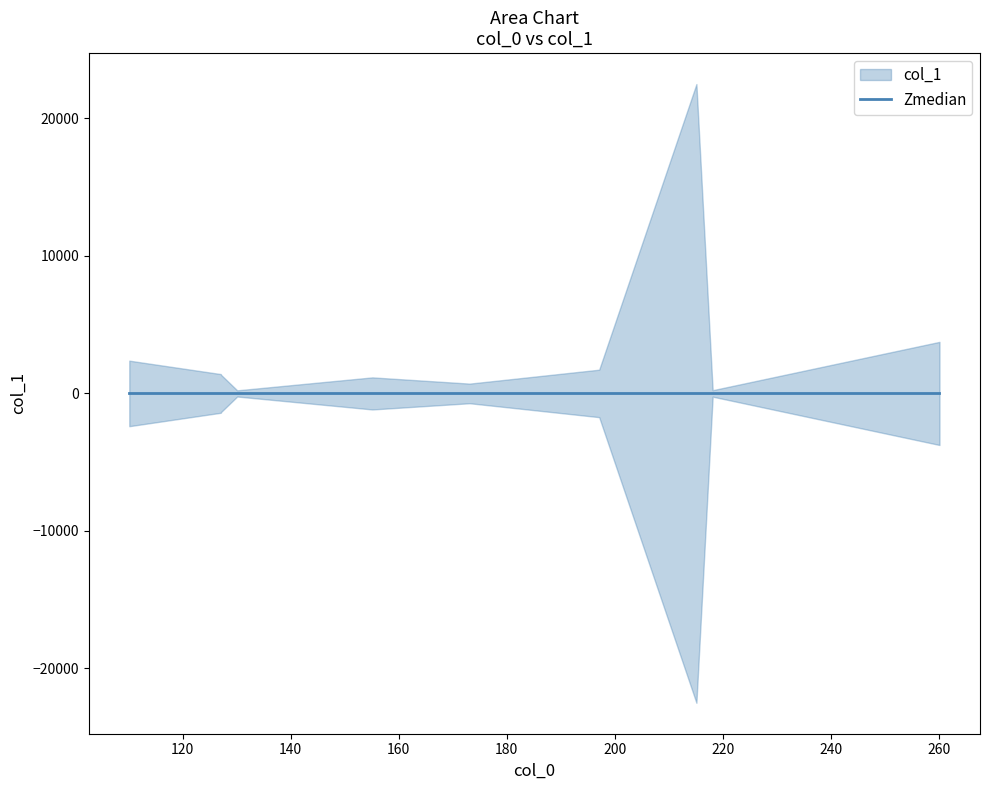

Where is the first local maximum?

4